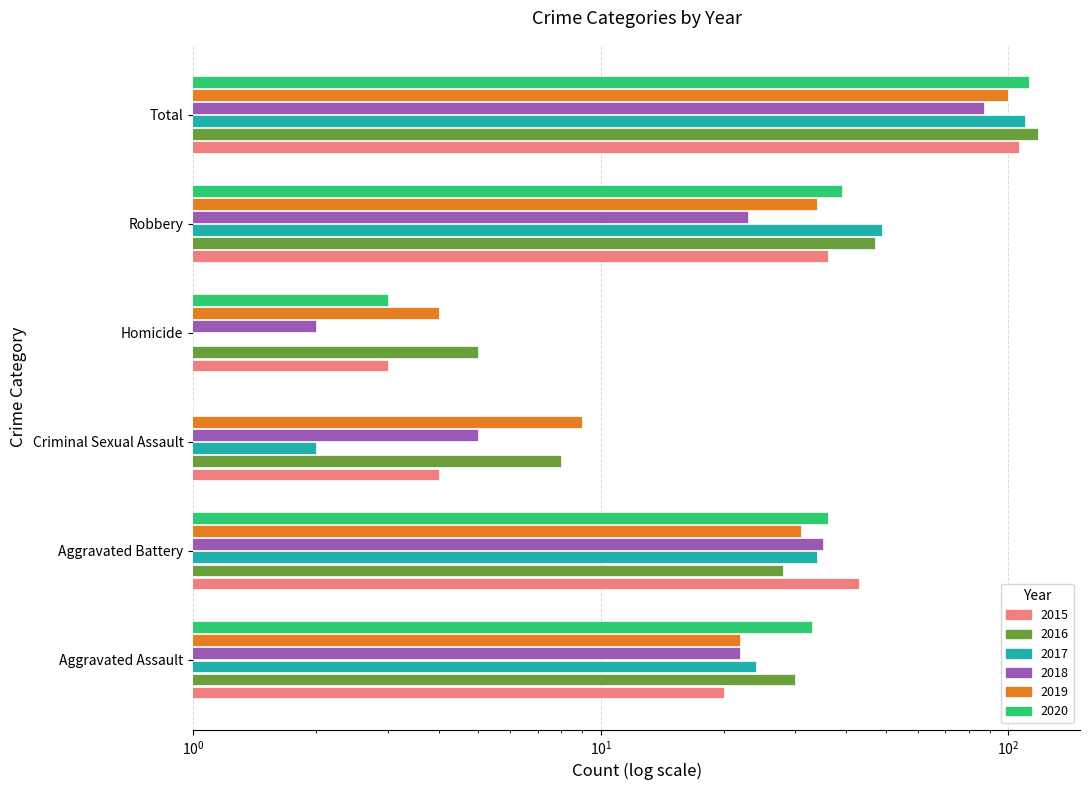

Which series has the widest spread of values?

2016